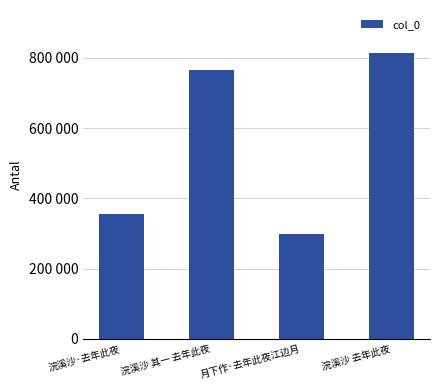

Are the bars horizontal?

No